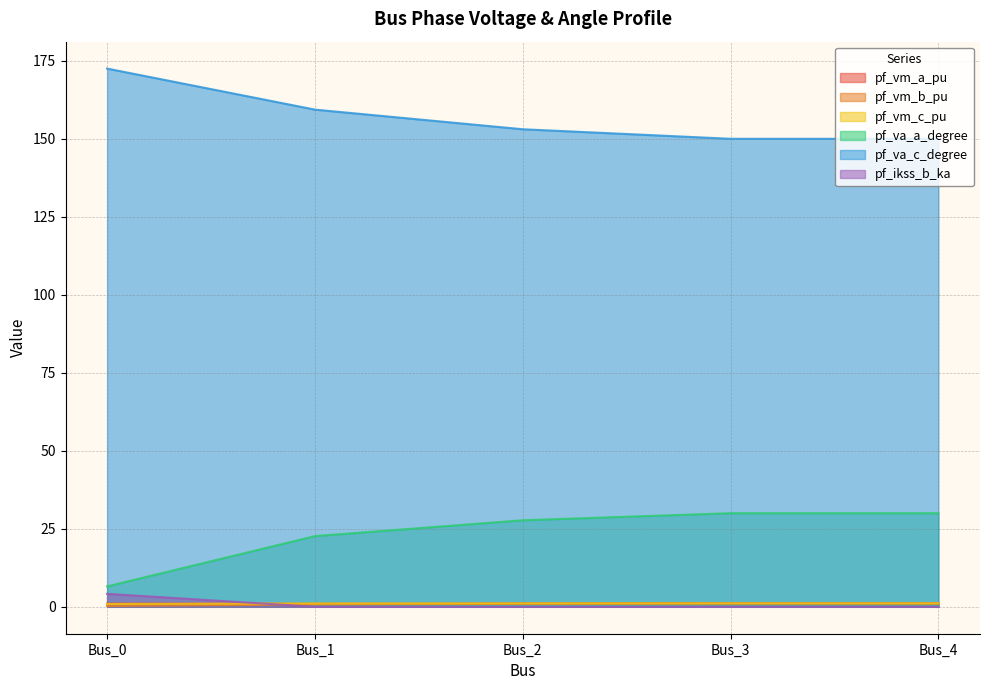

At which category does the chart reach its peak across all series?

Bus_0